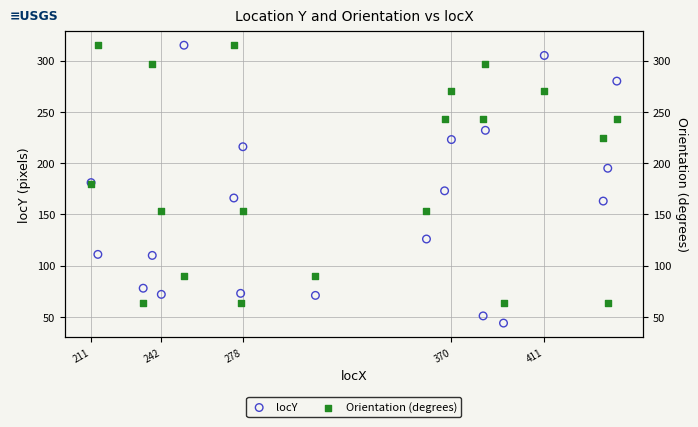

Which series has the largest total across all categories?

Orientation (degrees)